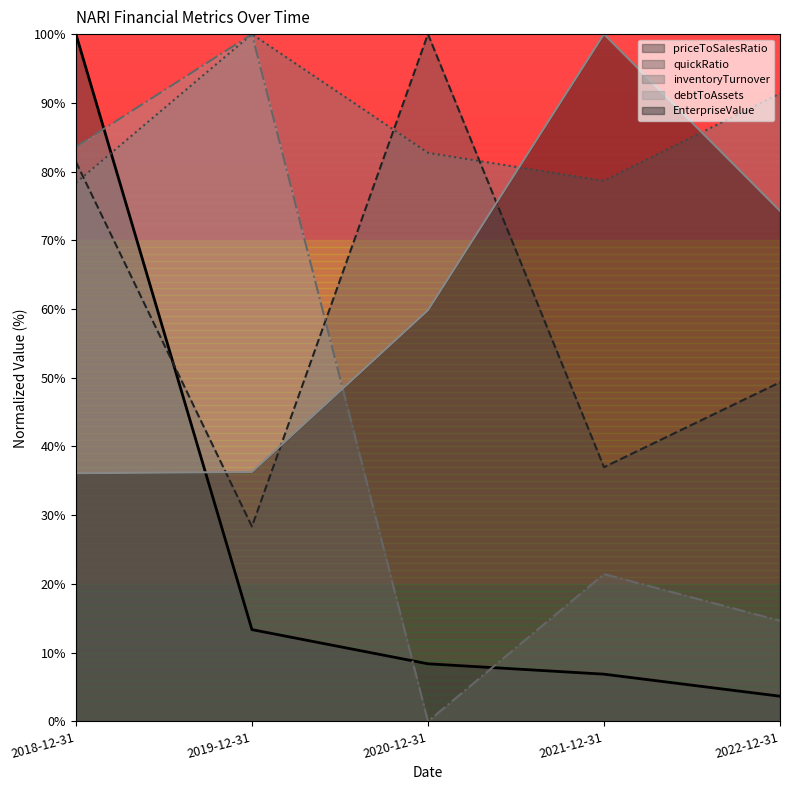

Does the chart have visible grid lines?

No